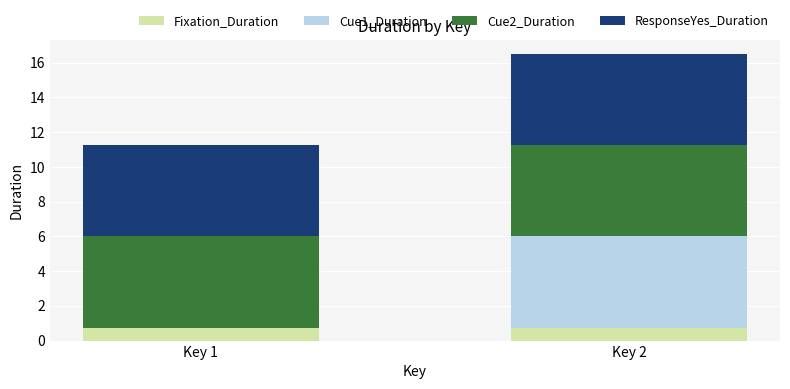

What is the highest value of the Fixation_Duration series?

0.8